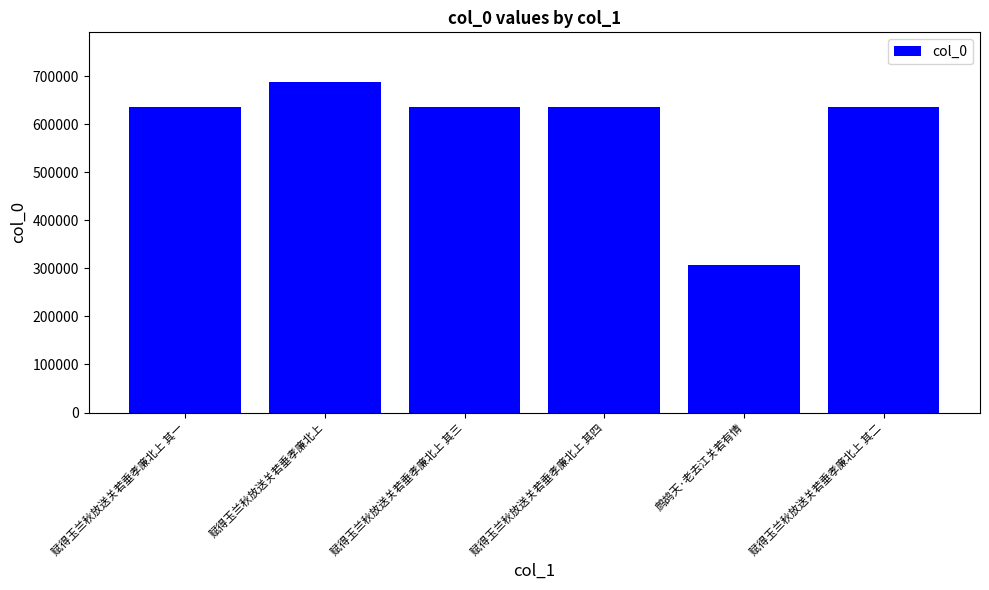

How many categories are shown in the chart?

6